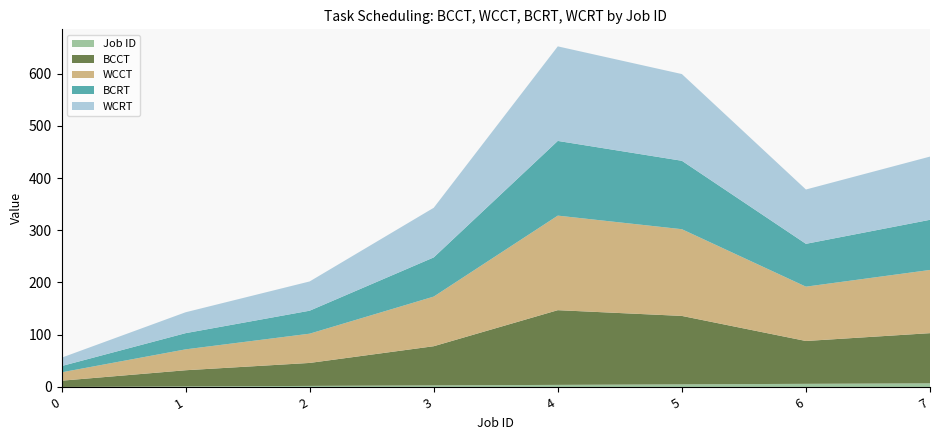

Reading left to right, extract all data points from this chart.

BCCT: 12	31	44	75	143	131	82	96
WCCT: 16	40	56	95	181	166	104	121
BCRT: 12	31	44	75	143	131	82	96
WCRT: 16	40	56	95	181	166	104	121
Job ID: 0	1	2	3	4	5	6	7